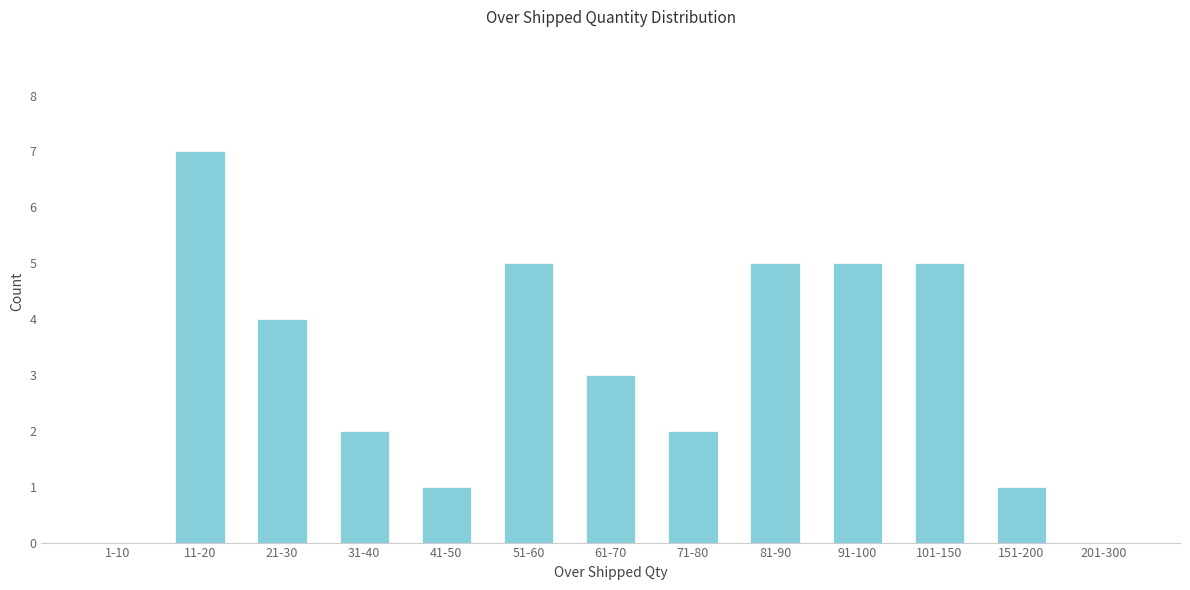

Reading left to right, transcribe all the data shown in this chart.

1-10=0	11-20=7	21-30=4	31-40=2	41-50=1	51-60=5	61-70=3	71-80=2	81-90=5	91-100=5	101-150=5	151-200=1	201-300=0